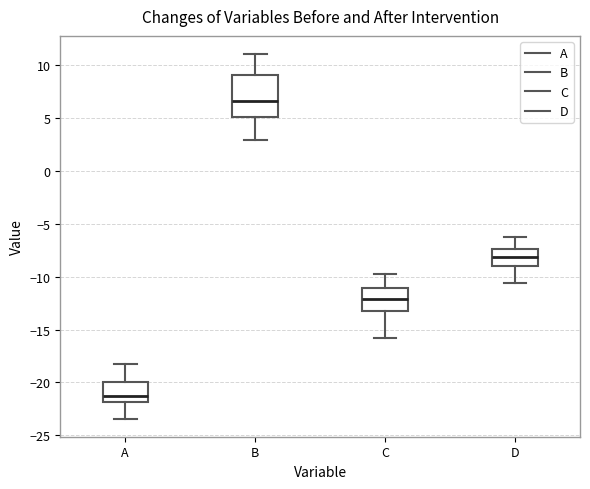

Which box has the highest median line?

B